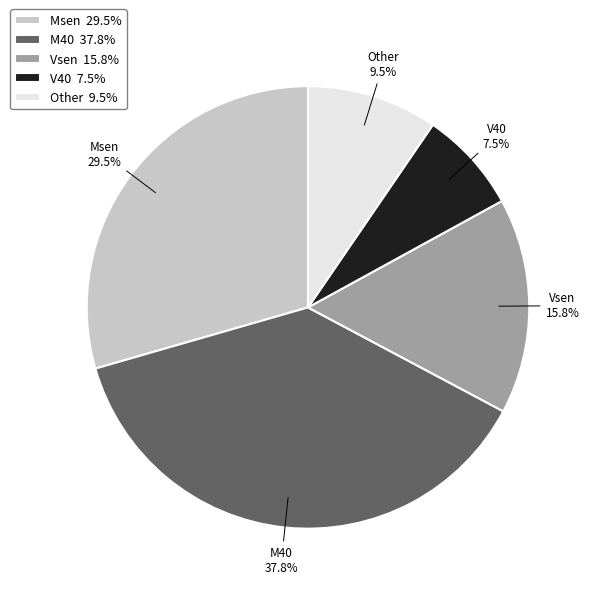

To the nearest percent, what is the average slice percentage?

20%